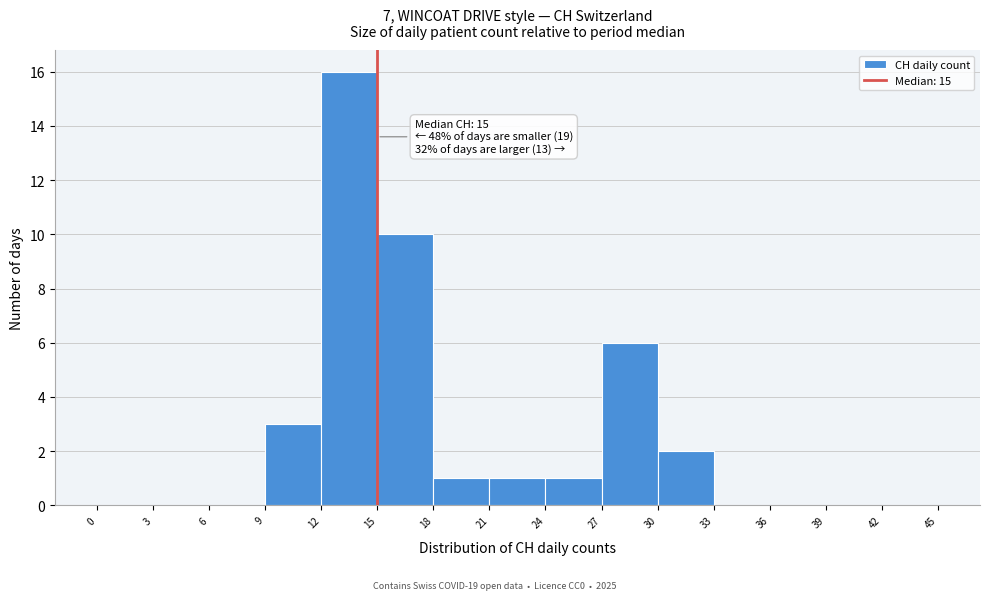

Over which range of the x-axis is the bar tallest?

12 to 15